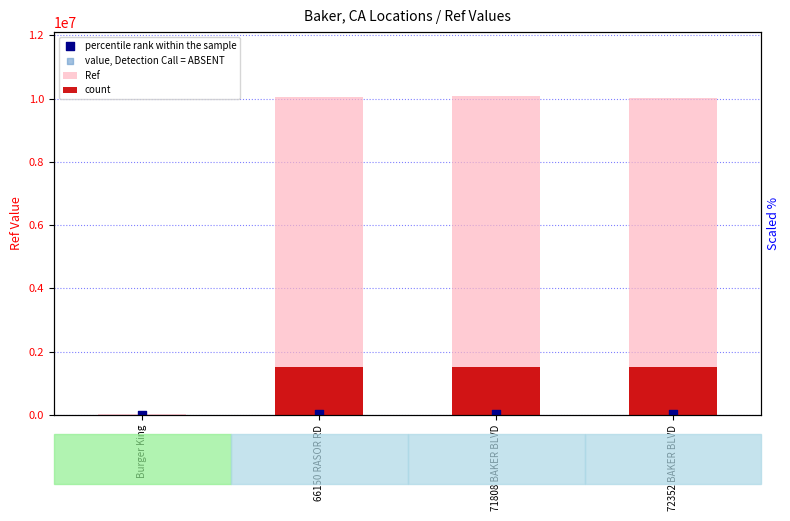

Is the value of percentile rank within the sample at 72352 BAKER BLVD greater than the value of count at 66150 RASOR RD?

No